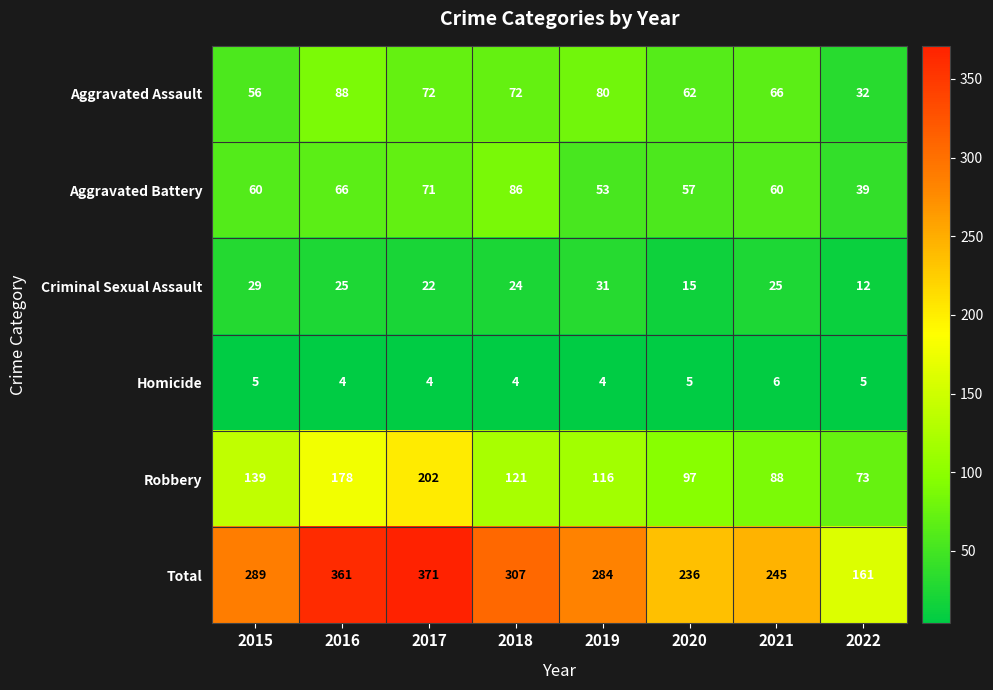

What is the total value across all series at 2017?

742